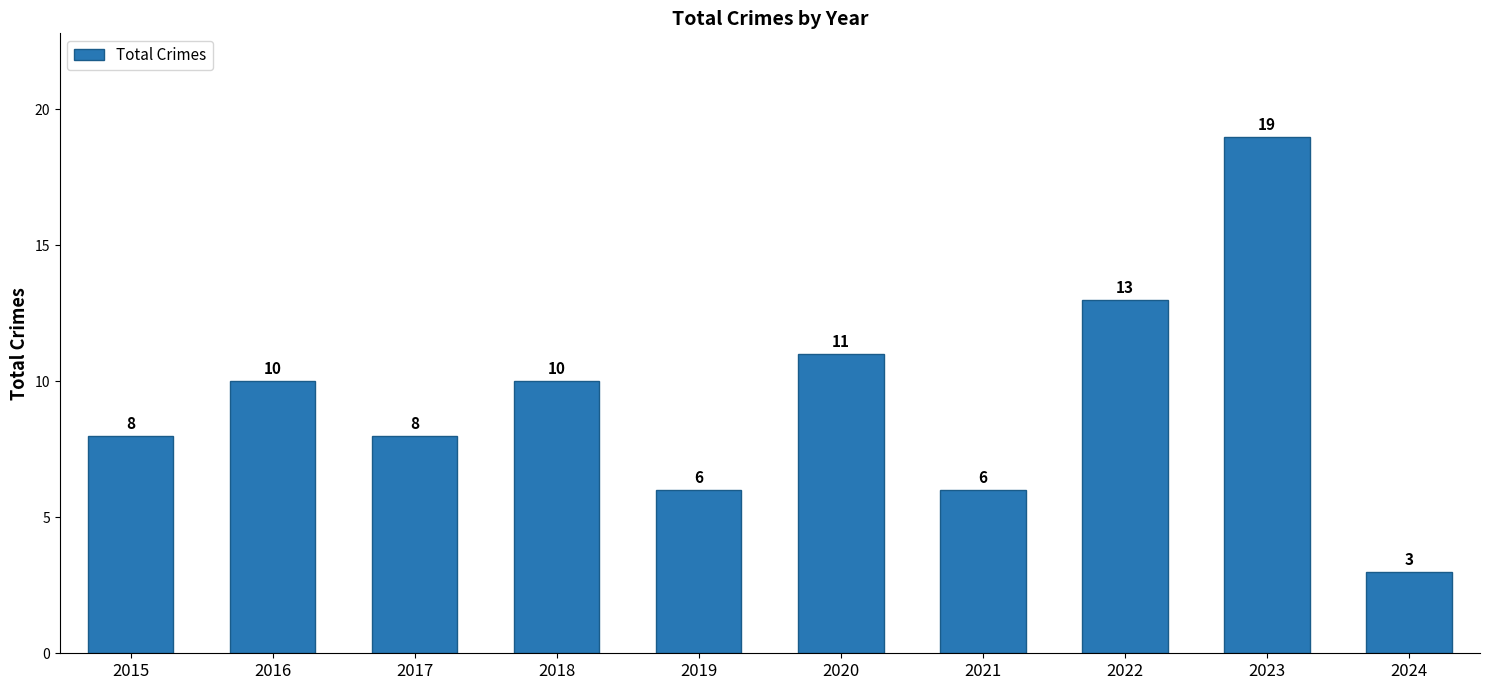

Reading left to right, transcribe all the data shown in this chart.

8	10	8	10	6	11	6	13	19	3